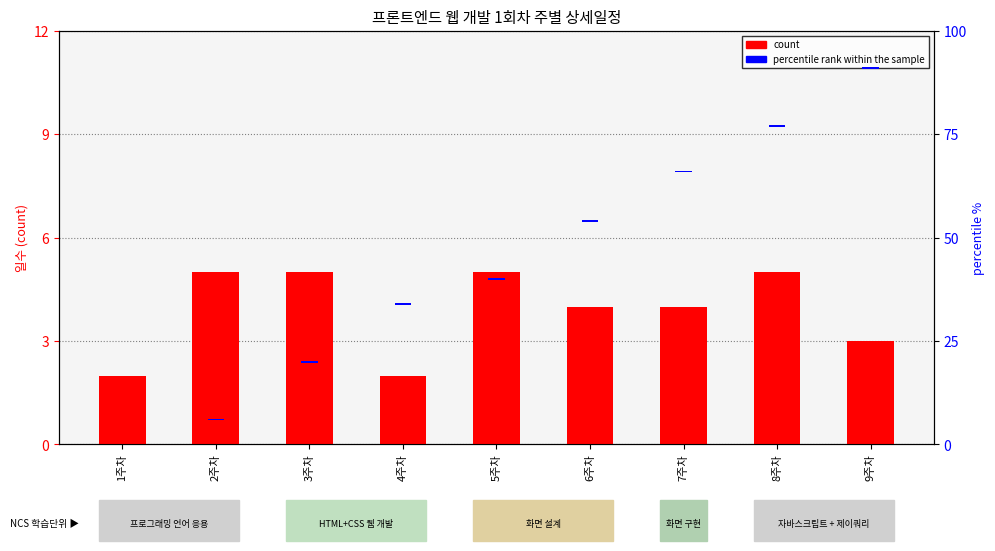

Rank the categories by value from lowest to highest.

1주차, 4주차, 9주차, 6주차, 7주차, 2주차, 3주차, 5주차, 8주차